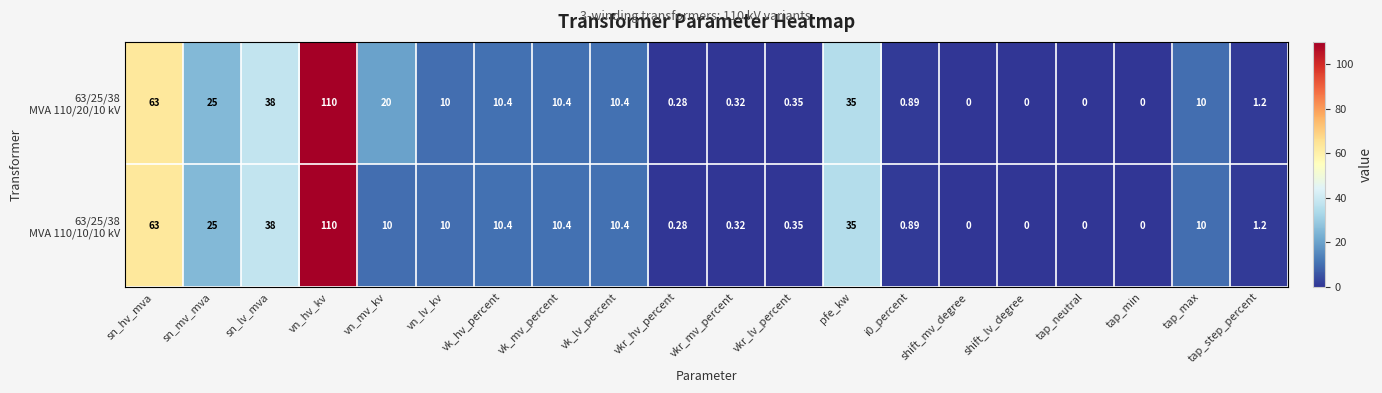

What is the maximum value shown in the chart?

110.0